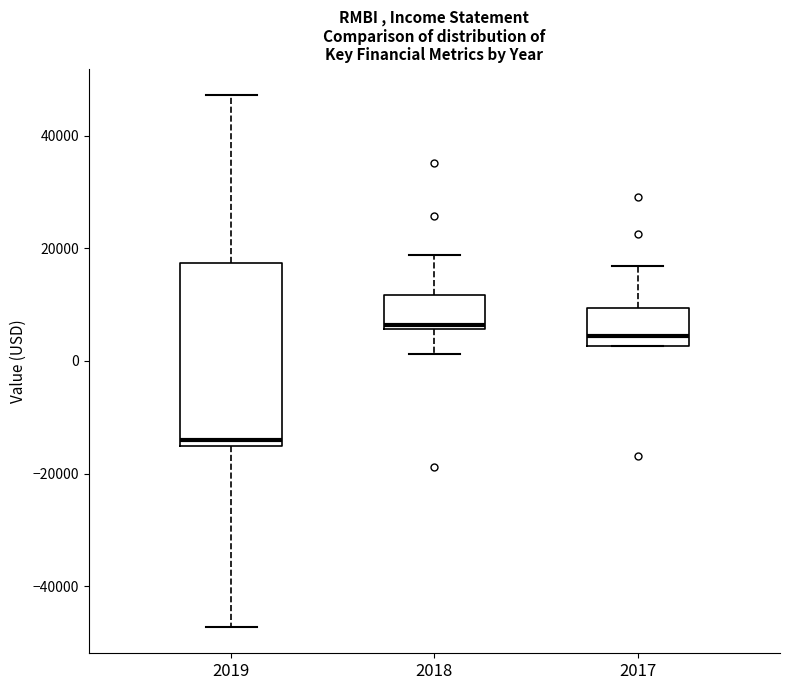

Reading left to right, read every box against the y-axis: the position of its median line, the range the box covers, and the ends of its whiskers. The values are not printed on the chart, so give them approximately, as read against the axis.

2019: median -14000, box -16000 to 18000, whiskers -48000 to 48000
2018: median 6000 (just above the box's lower edge), box 6000 to 12000, whiskers 2000 to 18000
2017: median 4000, box 2000 to 10000, whiskers 2000 to 16000